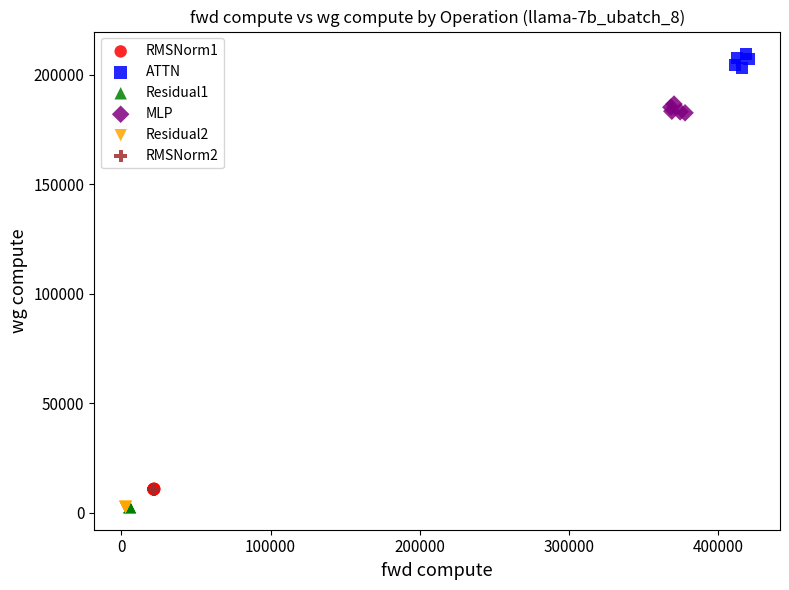

Which series reaches the maximum Y coordinate?

ATTN